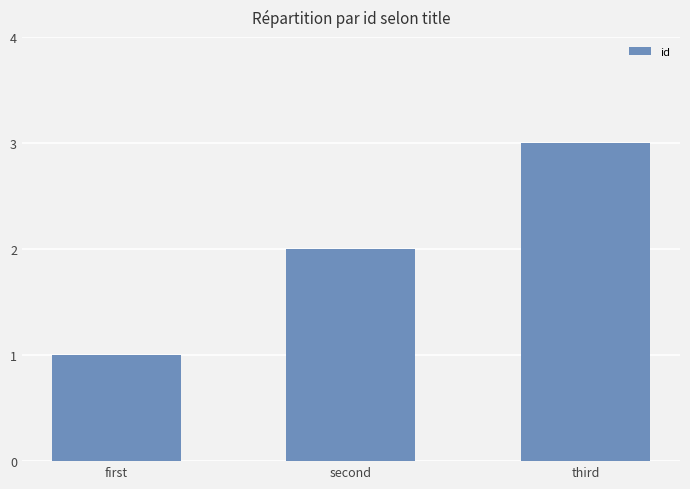

Reading left to right, list all the values displayed in this chart.

1	2	3